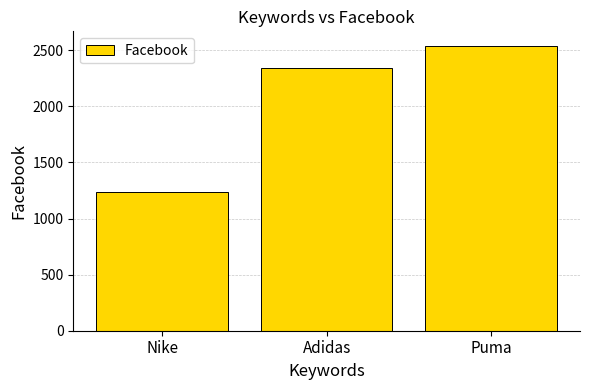

How many series are shown in this chart?

1